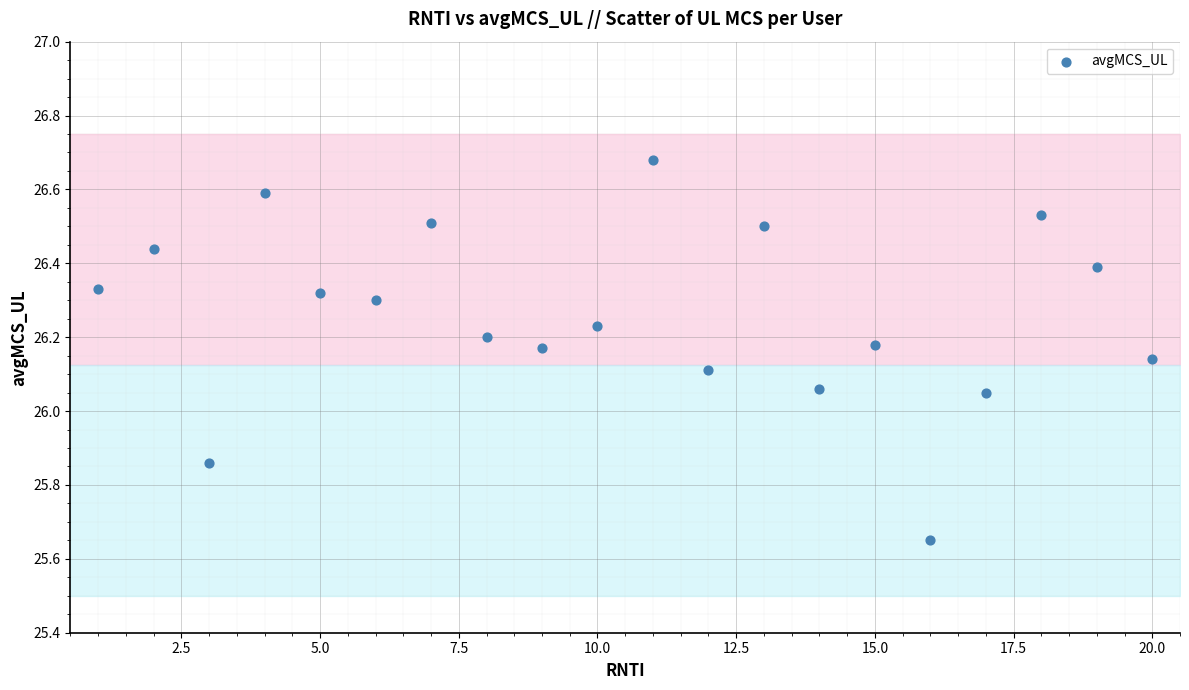

What is the range of X values (max minus min)?

19.0